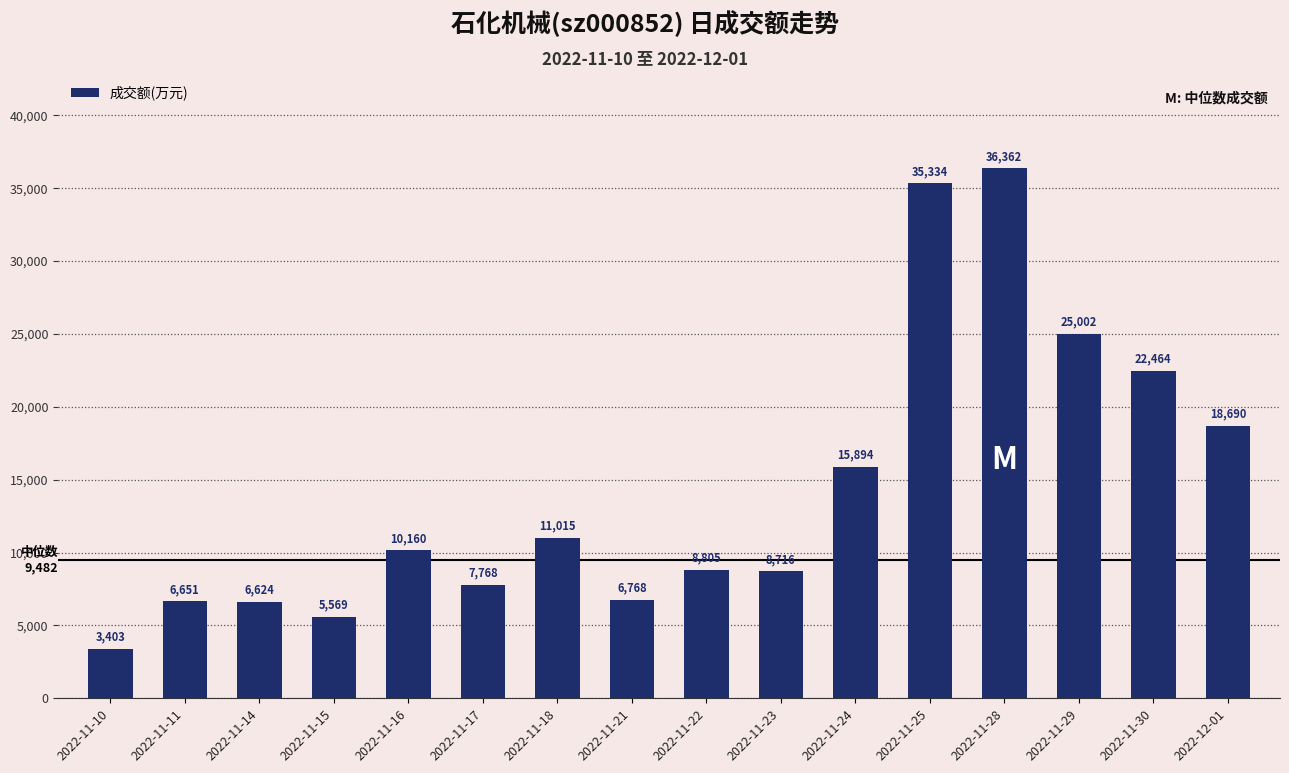

Does the chart contain any negative values?

No